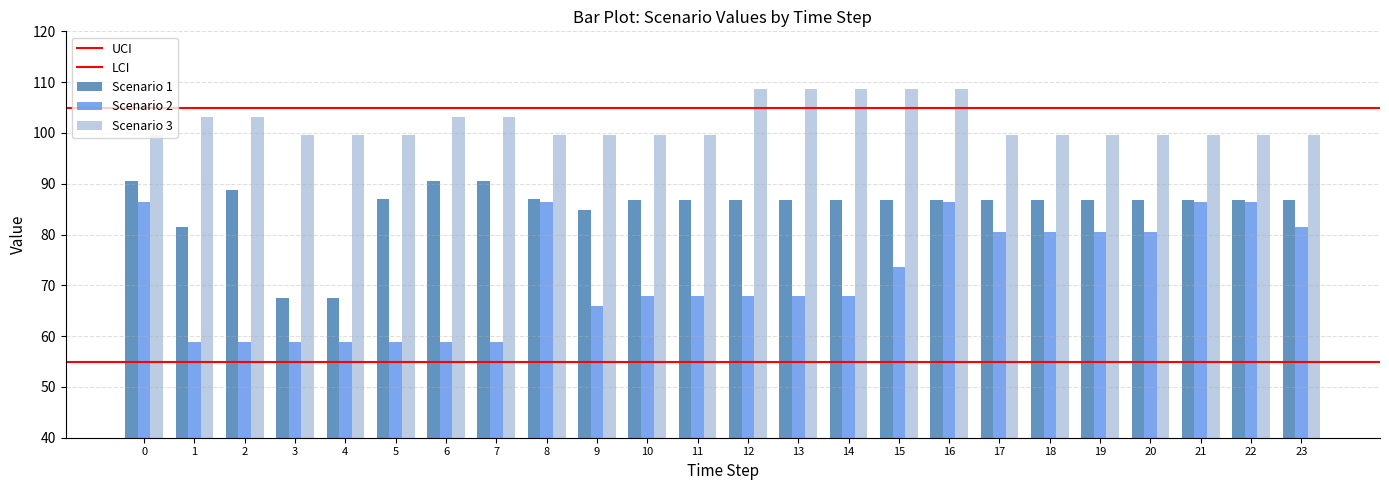

Rank the series at 1 from highest to lowest value.

Scenario 3, Scenario 1, Scenario 2